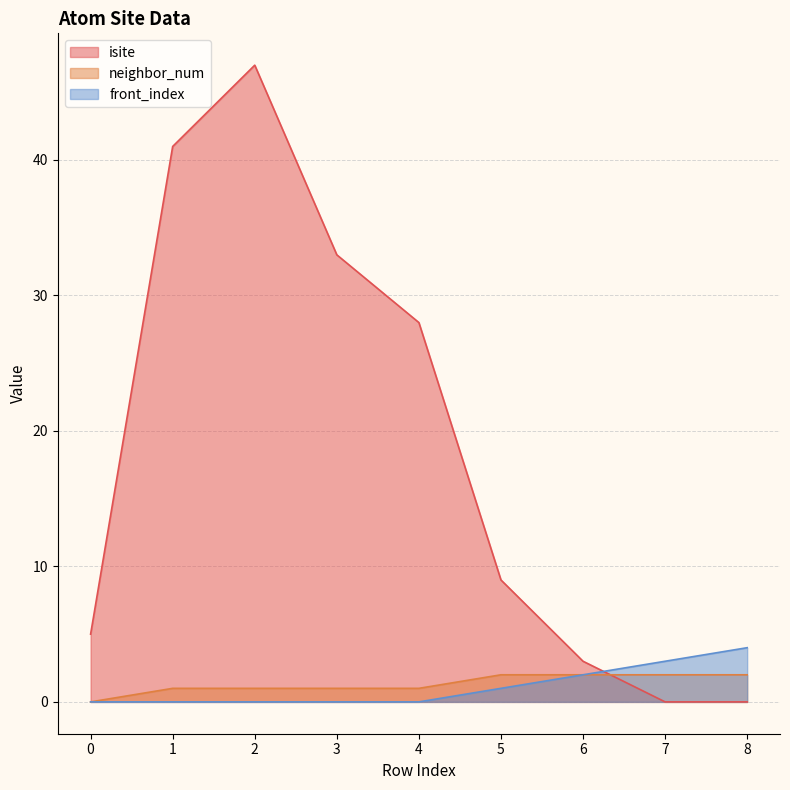

What are all the series names shown in the legend?

isite, neighbor_num, front_index